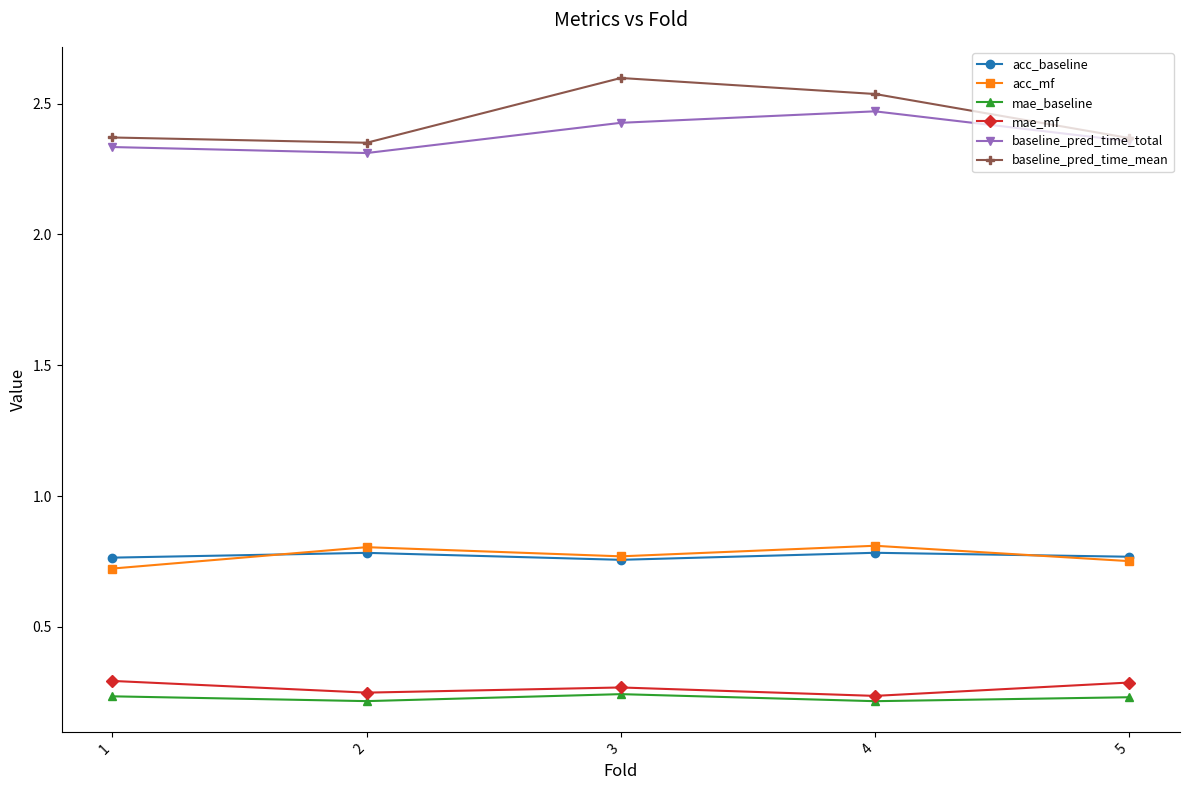

At which category does the chart reach its peak across all series?

3